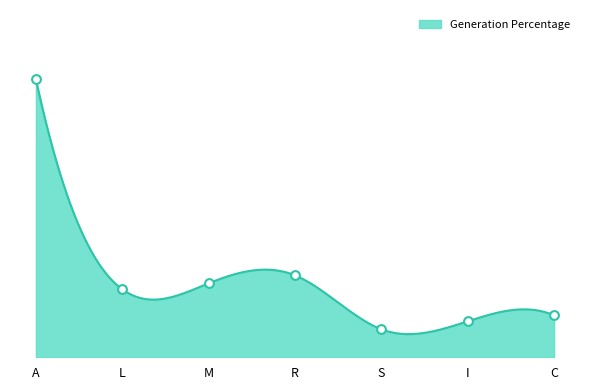

What is the change in value from A to S?

-39.8